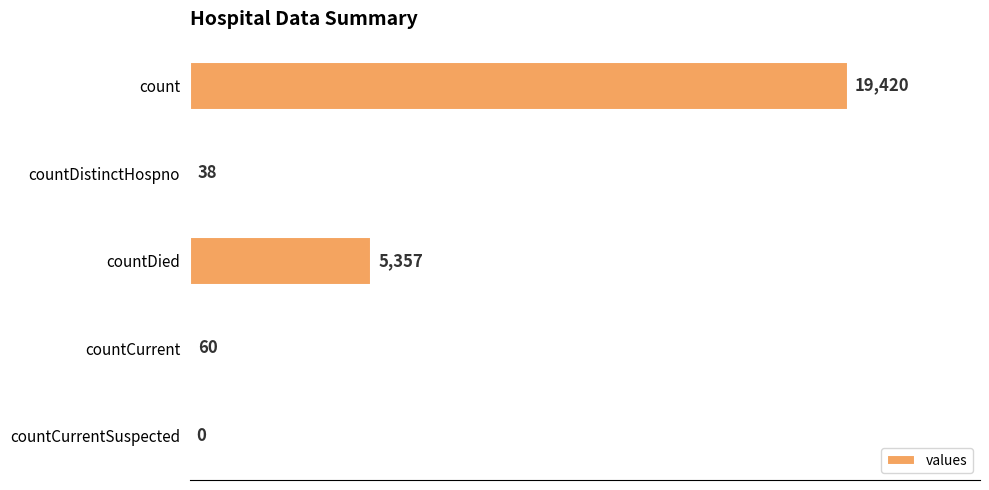

What is the sum of all values?

24875